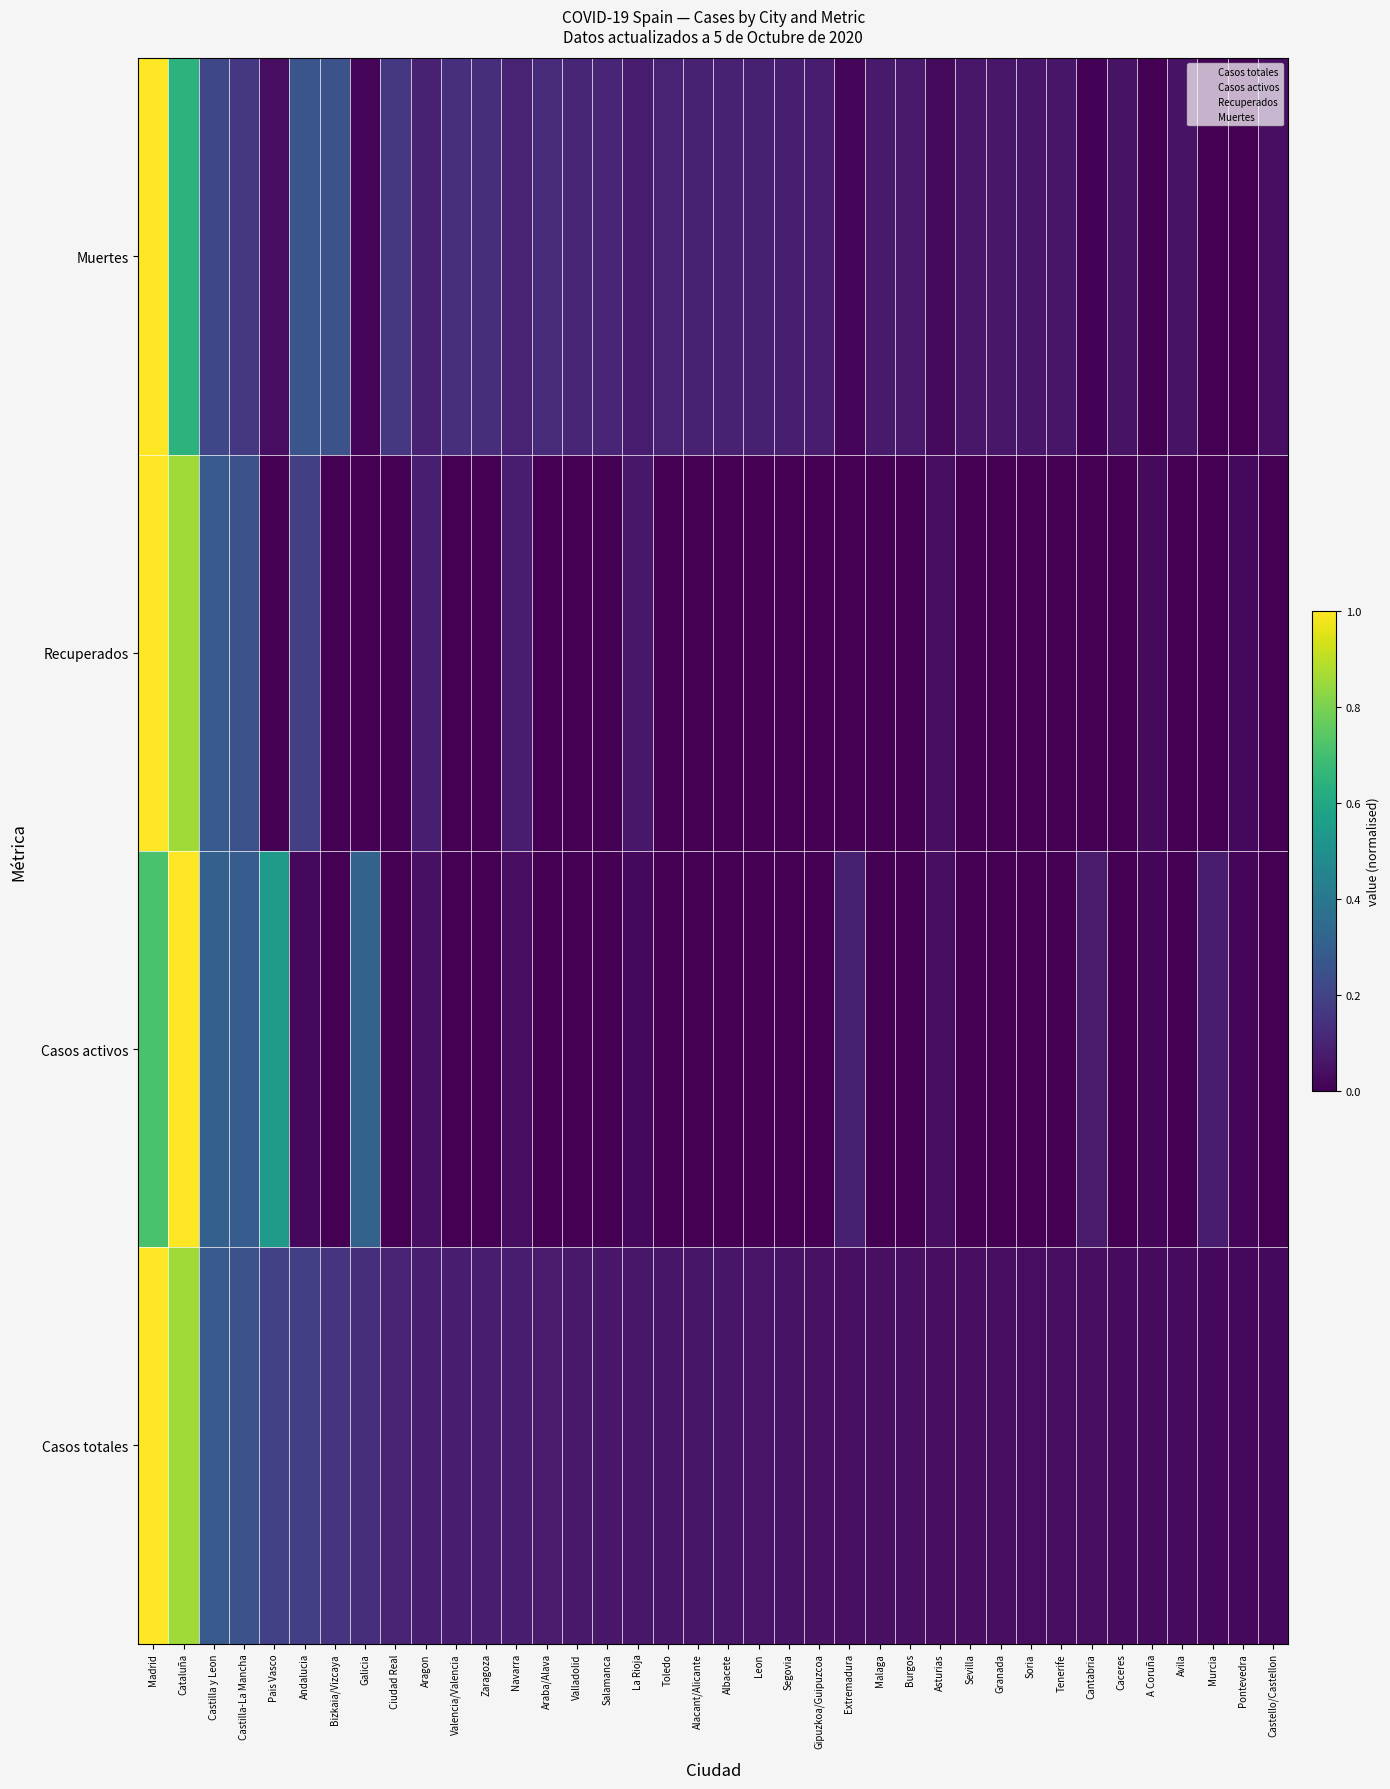

At how many categories does at least one series exceed 0?

38